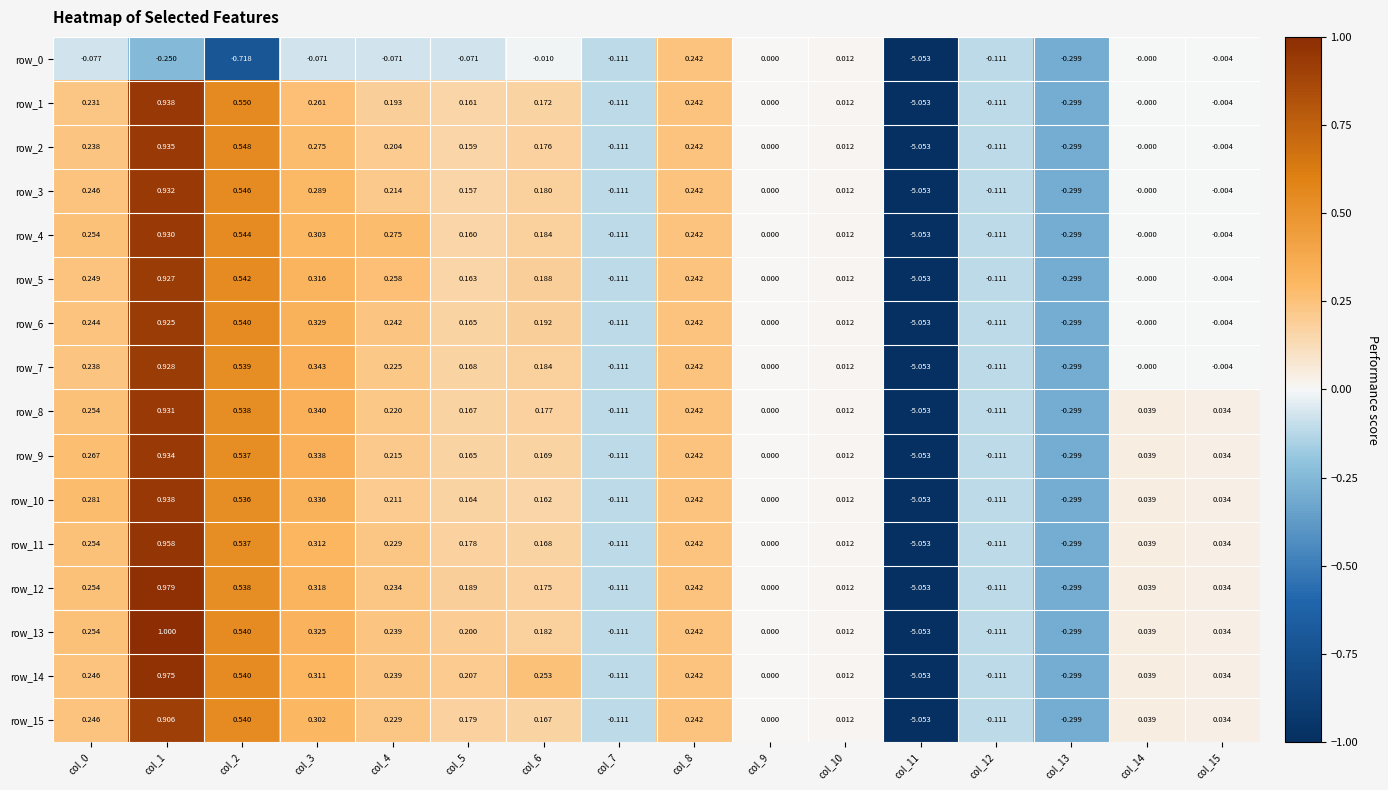

Is the value of row_8 at col_2 greater than the value of row_13 at col_0?

Yes